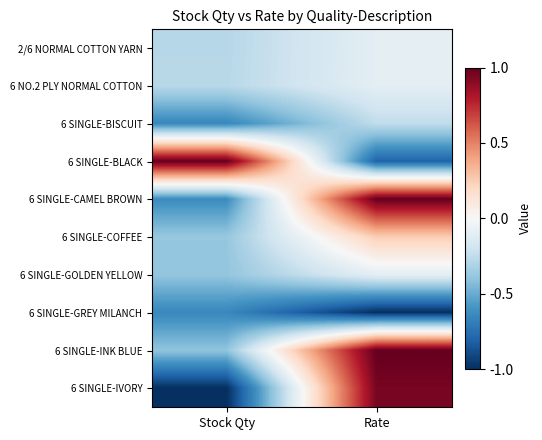

At which category does the chart reach its peak across all series?

Stock Qty